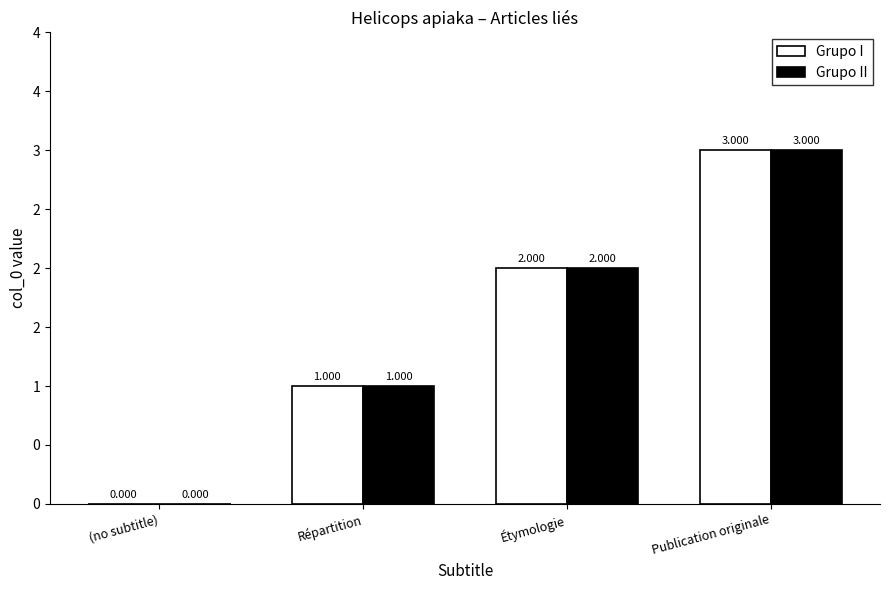

What is the average value of the Grupo II series?

2